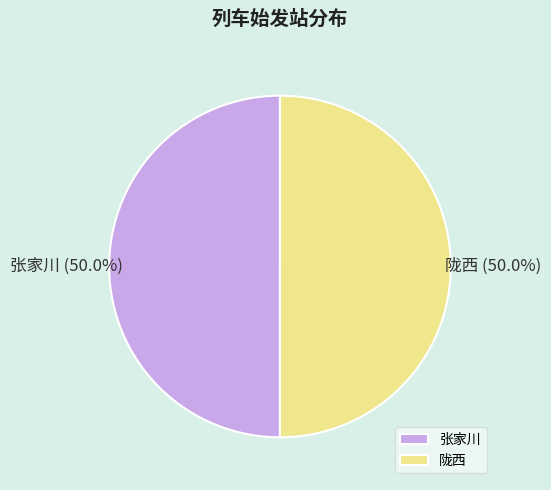

Approximately how many times larger is the value at 陇西 compared to 张家川?

1.0